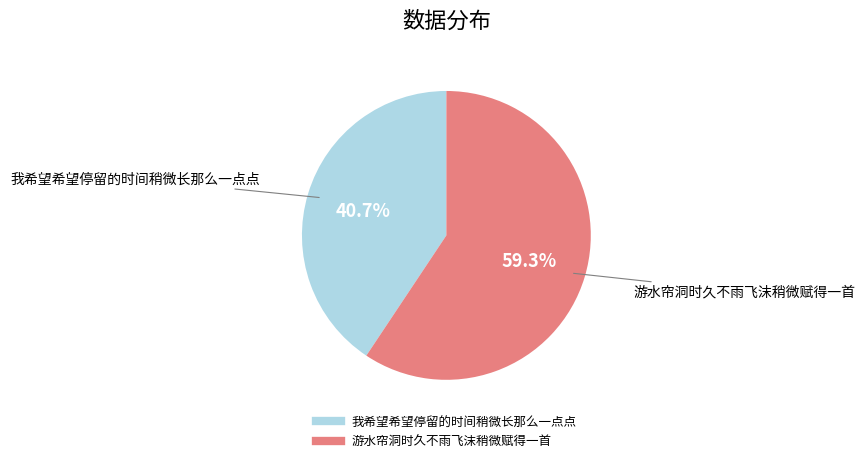

Does 我希望希望停留的时间稍微长那么一点点 account for over 50% of the chart?

No